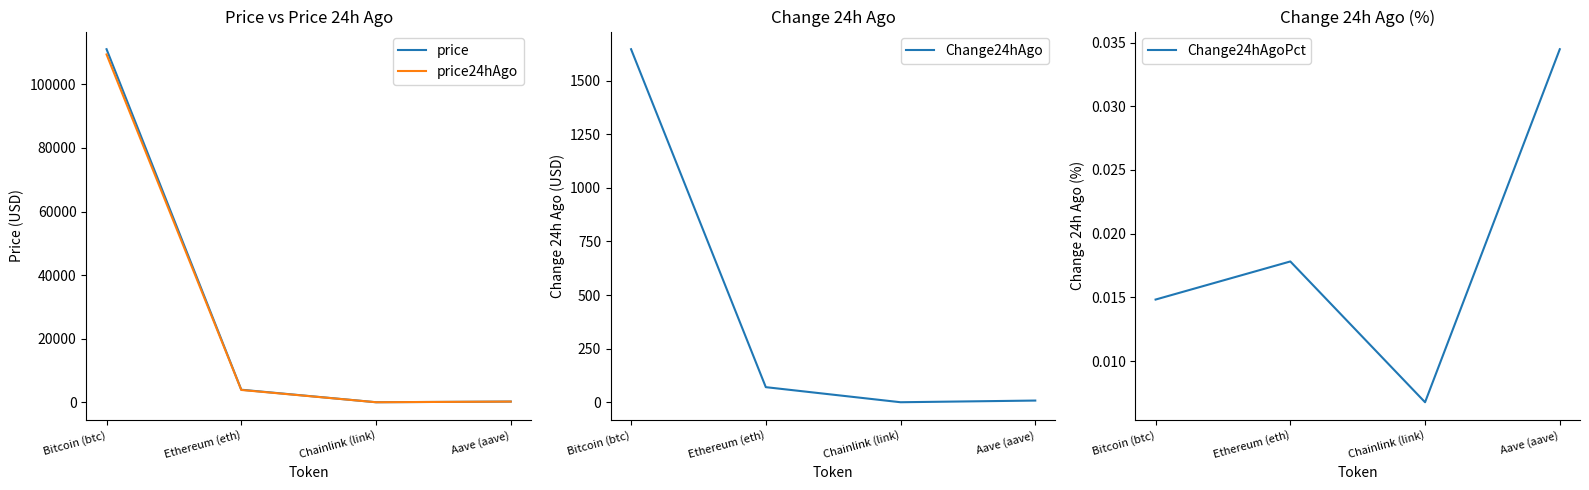

Reading left to right, extract all data points from this chart.

price: Bitcoin (btc)=111056.0	Ethereum (eth)=3954.2	Chainlink (link)=17.7	Aave (aave)=230.3
price24hAgo: Bitcoin (btc)=109409.0	Ethereum (eth)=3883.7	Chainlink (link)=17.6	Aave (aave)=222.3
Change24hAgo: Bitcoin (btc)=1647.0	Ethereum (eth)=70.5	Chainlink (link)=0.1	Aave (aave)=7.9
Change24hAgoPct: Bitcoin (btc)=0.0	Ethereum (eth)=0.0	Chainlink (link)=0.0	Aave (aave)=0.0